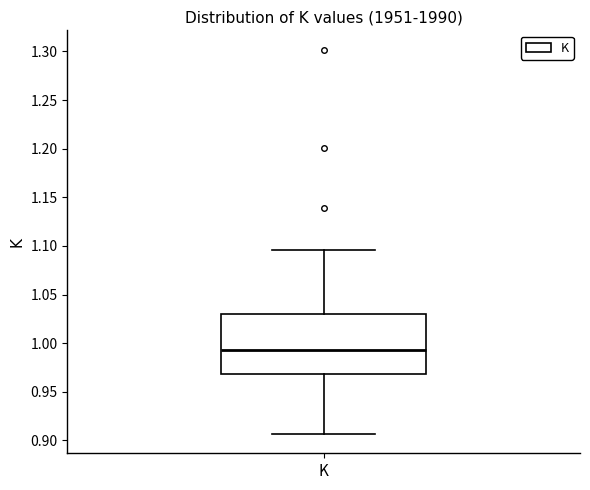

Transcribe this box plot: give where the median line is, the range the box spans, and where the two whiskers end, as read against the y-axis. The values are not printed on the chart, so give them approximately, as read against the axis.

median 0.995, box 0.970 to 1.030, whiskers 0.905 to 1.095